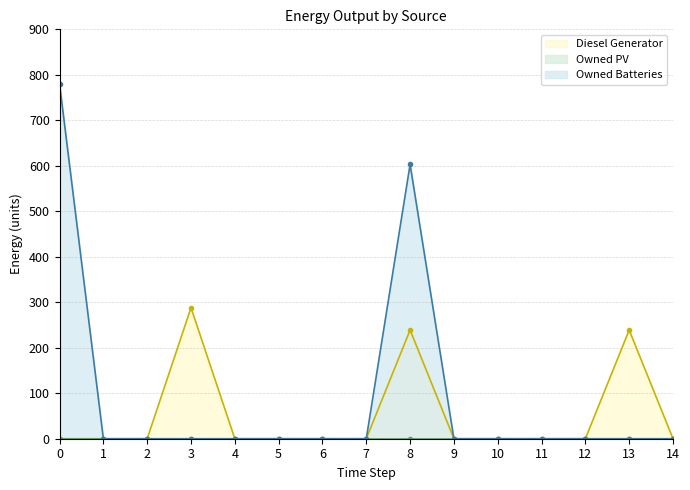

At how many categories does at least one series exceed 596?

2